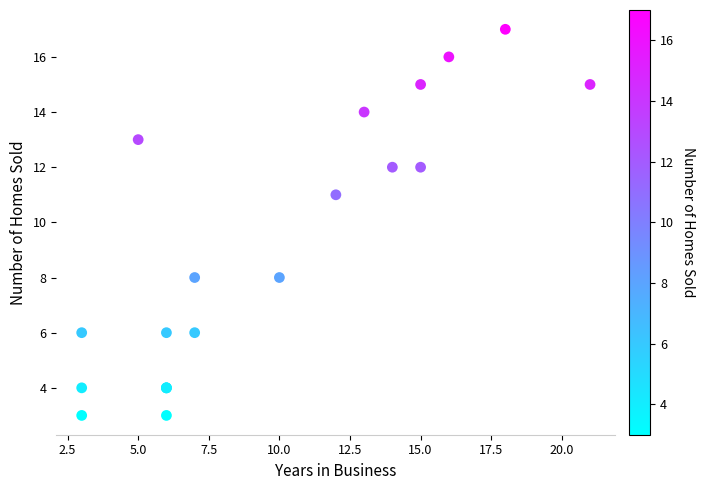

What Y value in the scatter plot is closest to 10?

11